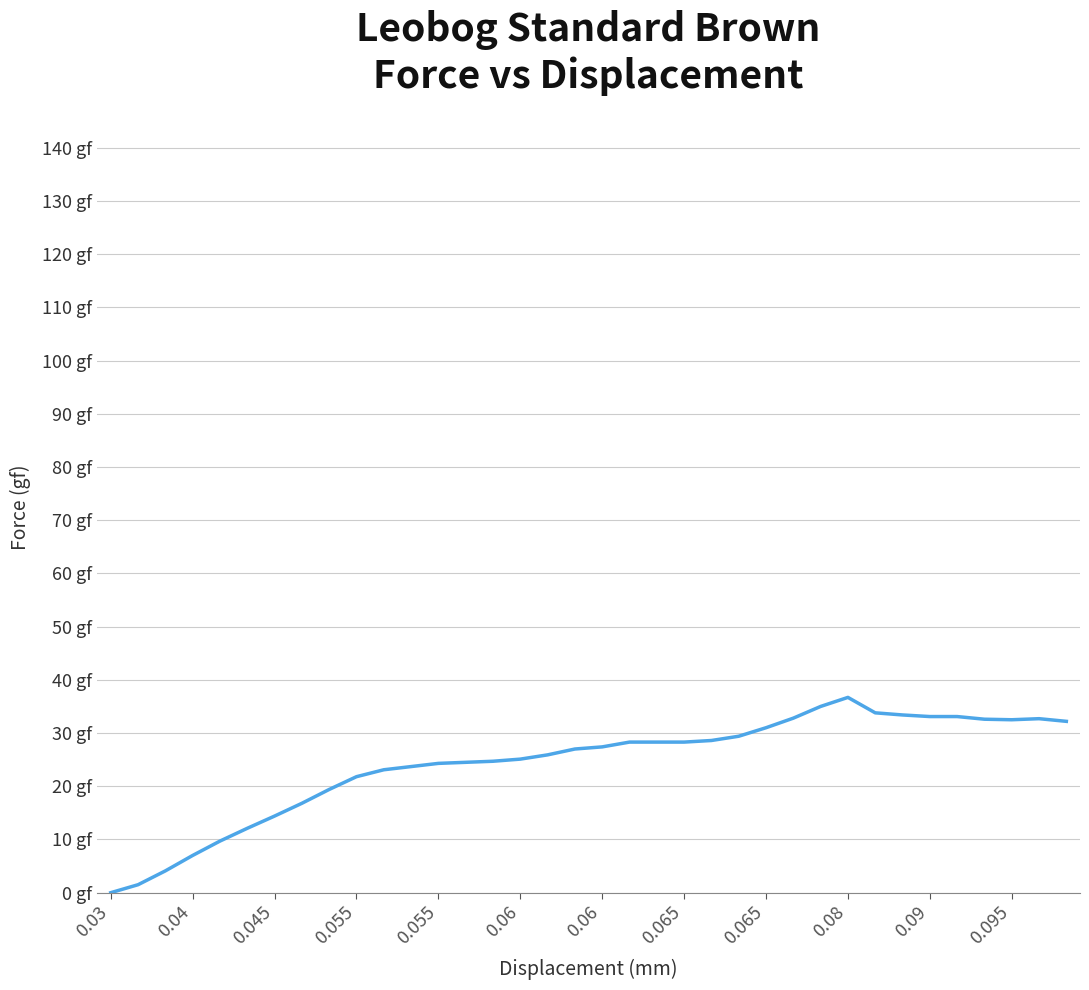

Does the chart have visible grid lines?

Yes